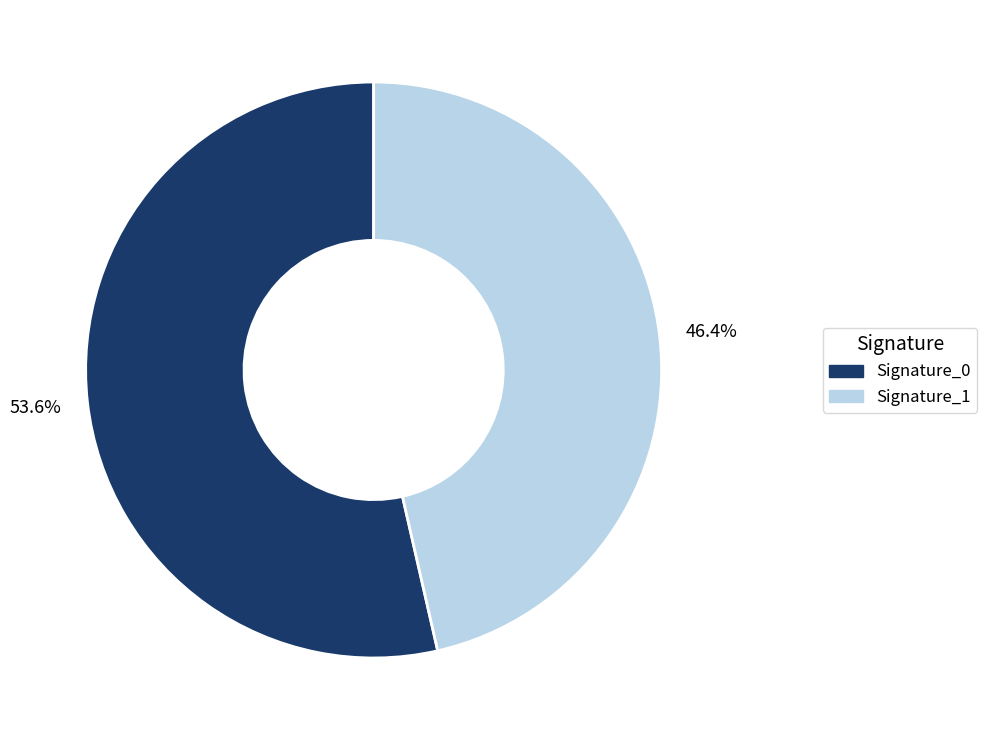

Which category has the smallest portion of the pie?

Signature_1